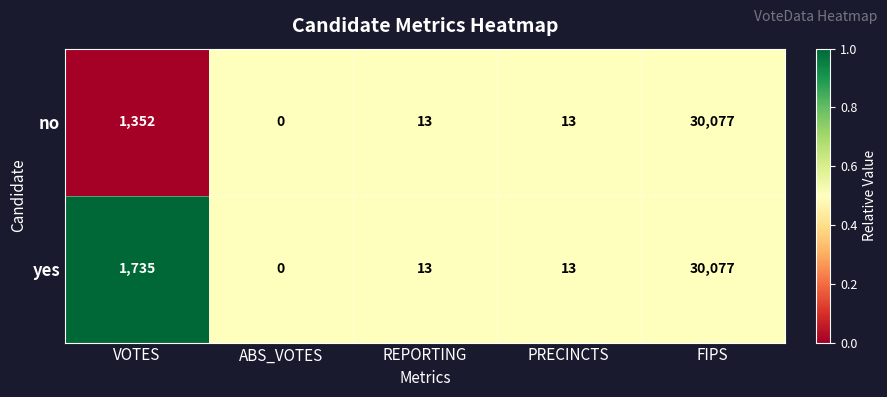

The value of yes at PRECINCTS is 21. True or false?

False